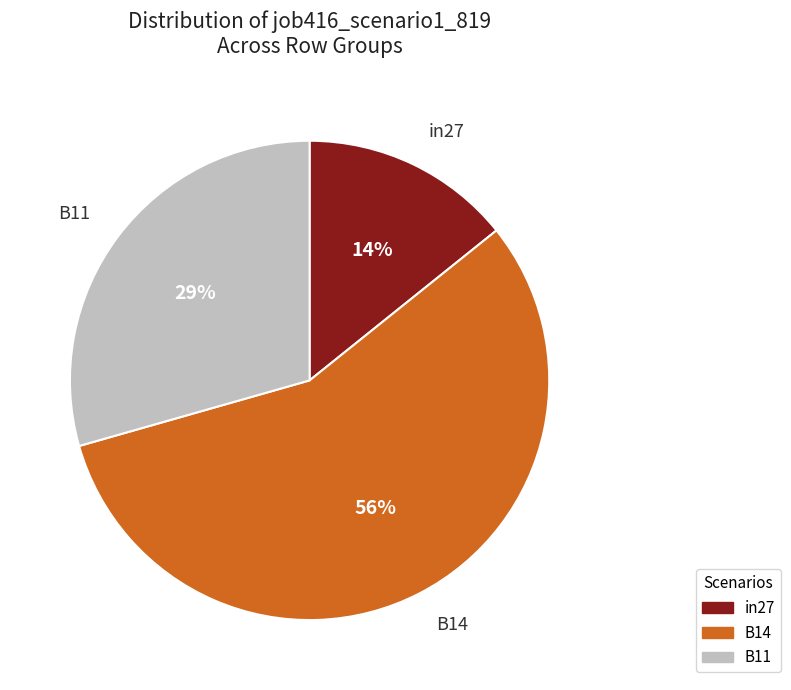

Is B14 the majority of the pie?

Yes